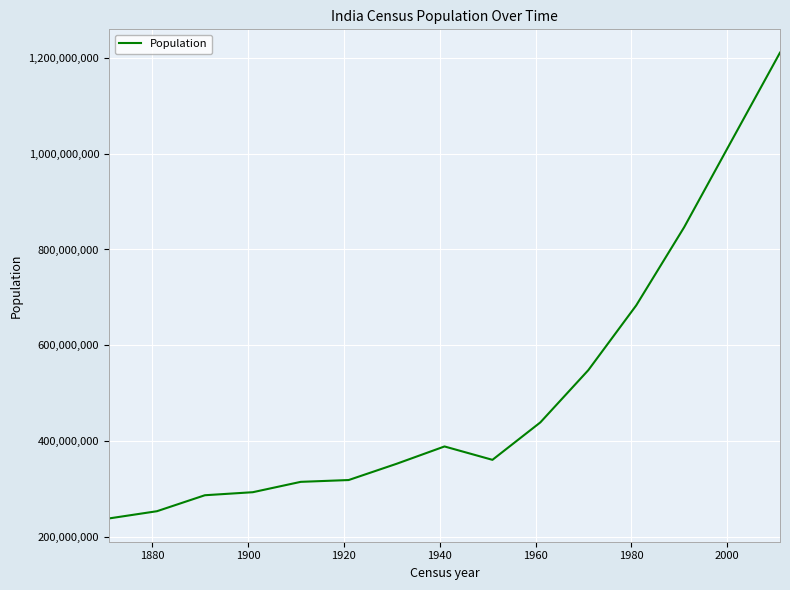

What is the minimum value shown in the chart?

238830958